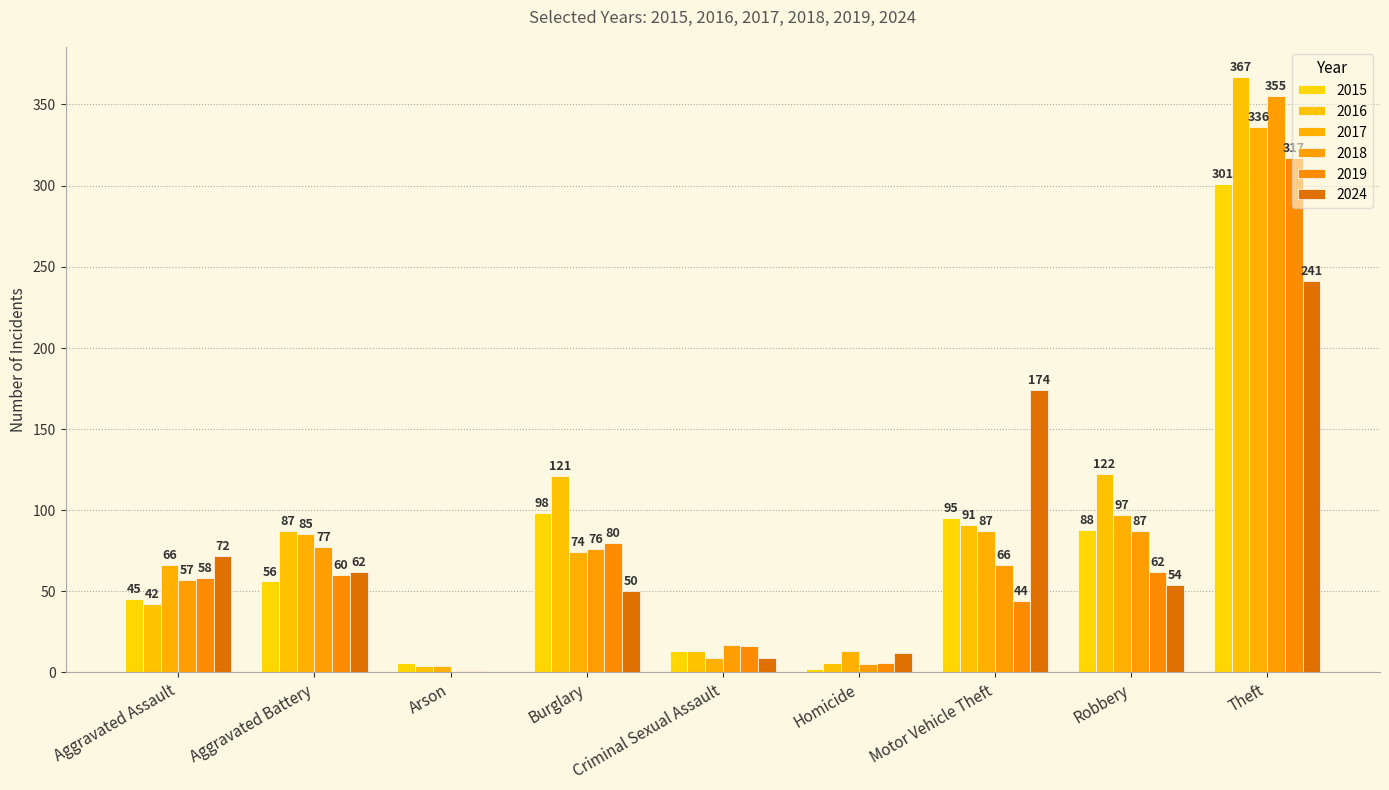

Which series has the largest range (max minus min)?

2016